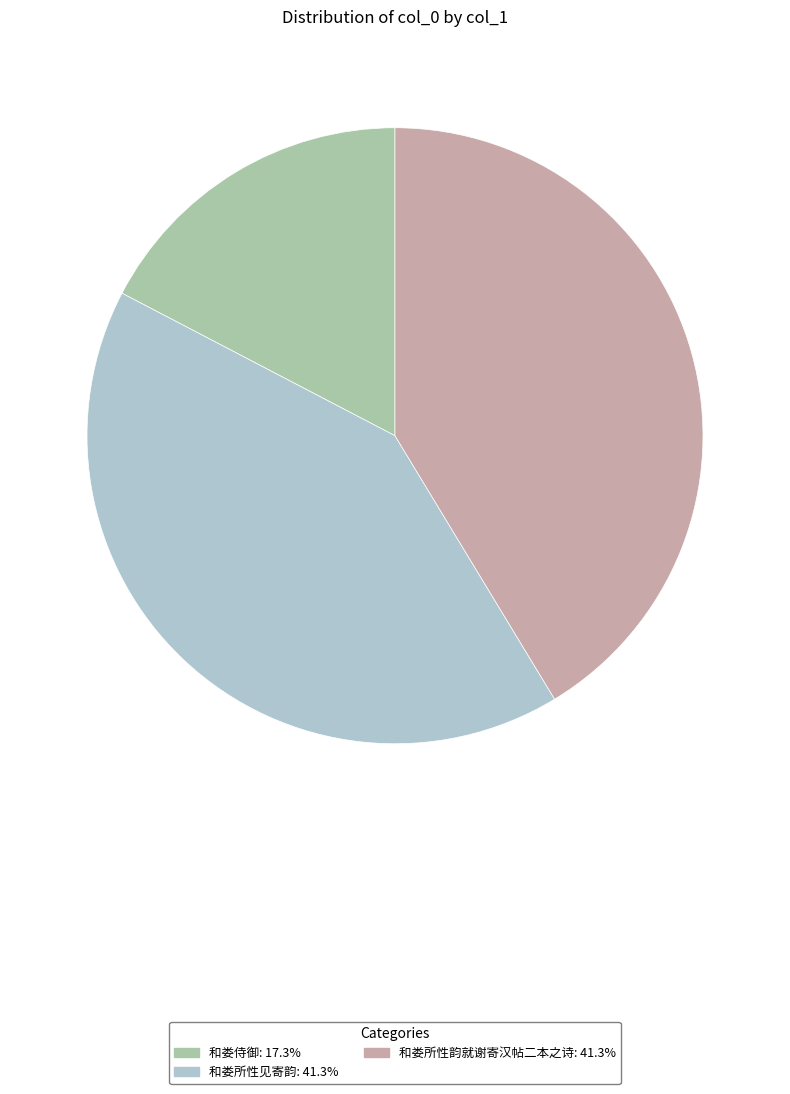

Which category has the biggest portion of the pie?

和娄所性韵就谢寄汉帖二本之诗